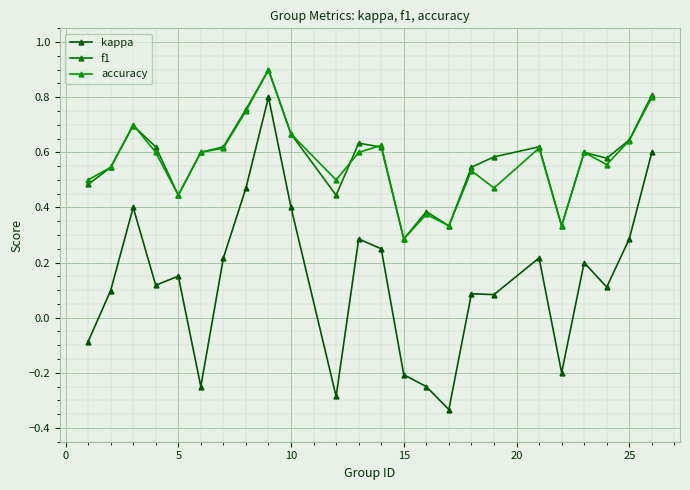

How many lines are shown in the chart?

3